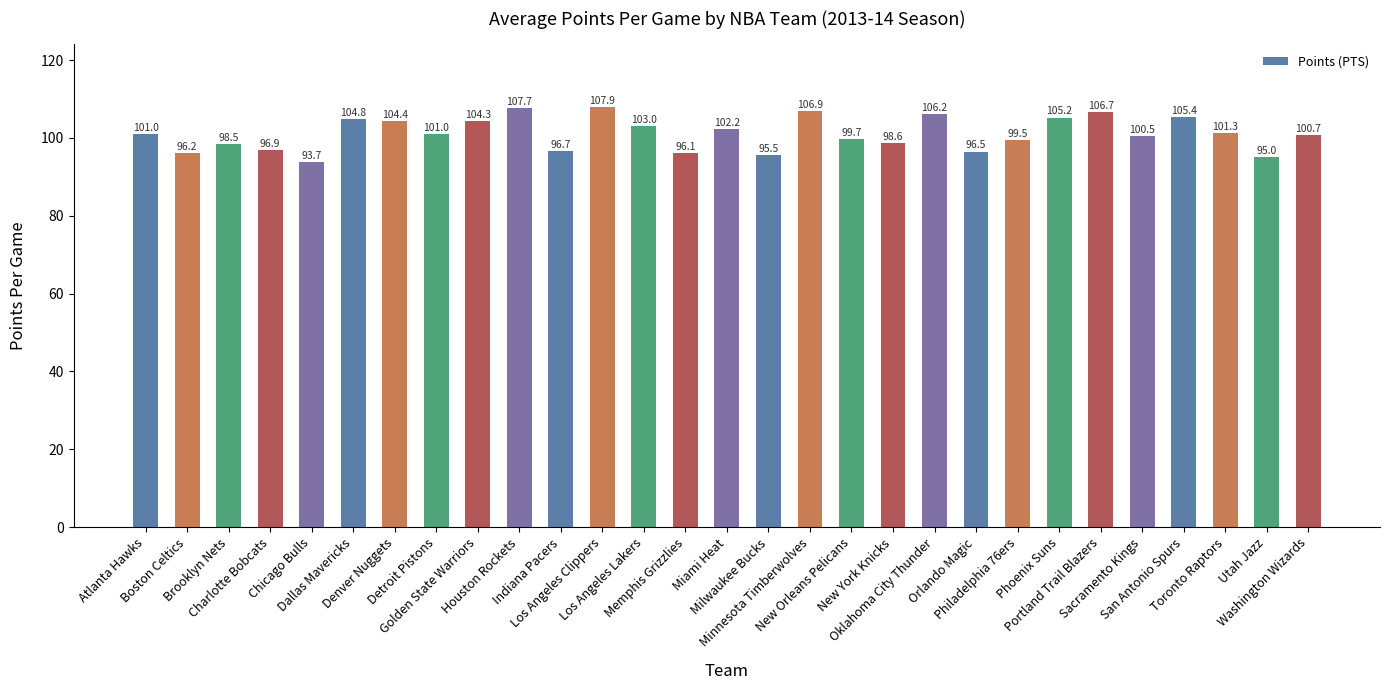

What is the change in value from Detroit Pistons to New Orleans Pelicans?

-1.3